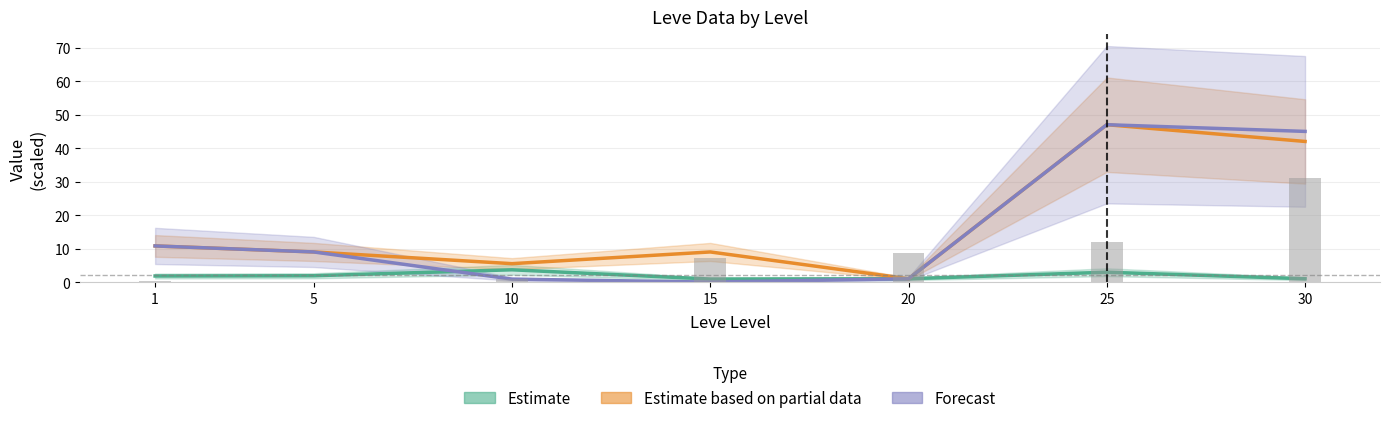

Does the chart contain stacked bars?

No